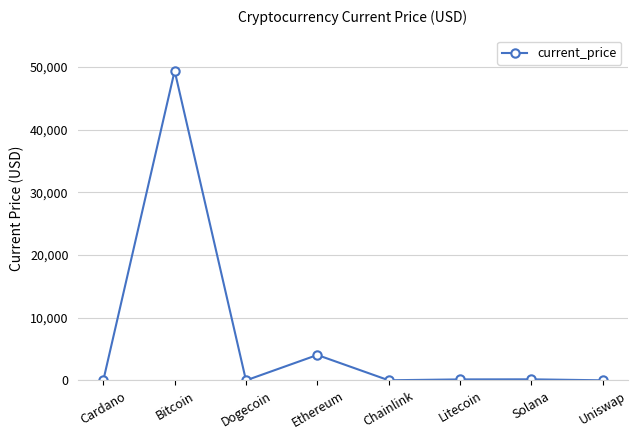

Count the number of categories in the chart.

8